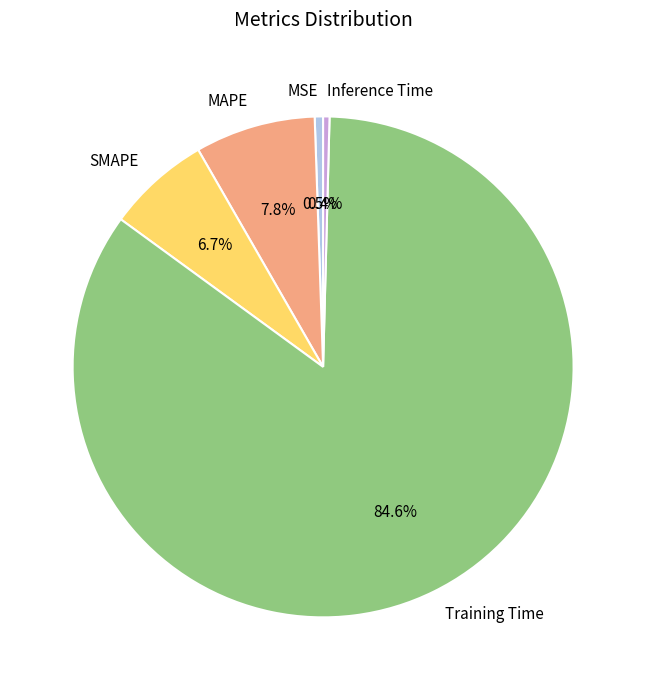

Which slice is the largest?

Training Time